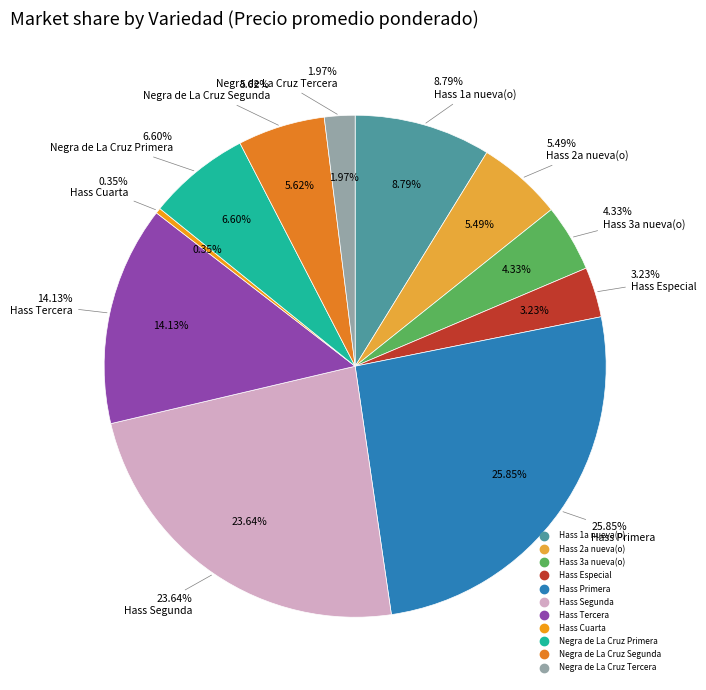

Count the number of slices in the pie.

11